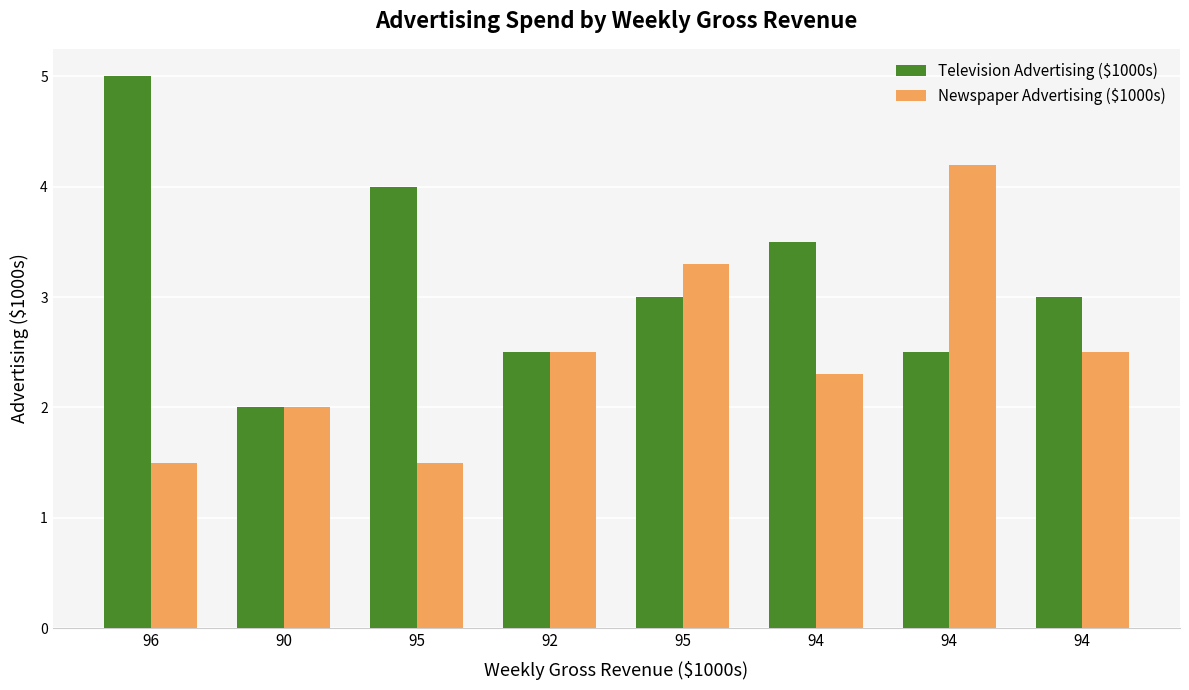

True or false: Television Advertising ($1000s) has a value of 3.0 at 95.

True